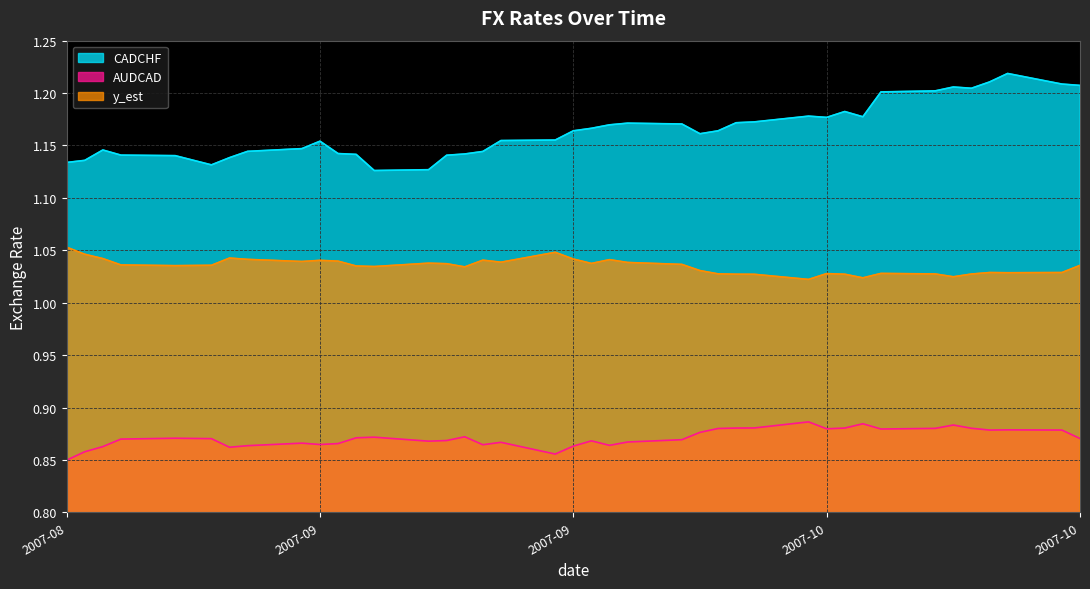

What is the greatest value displayed?

1.2